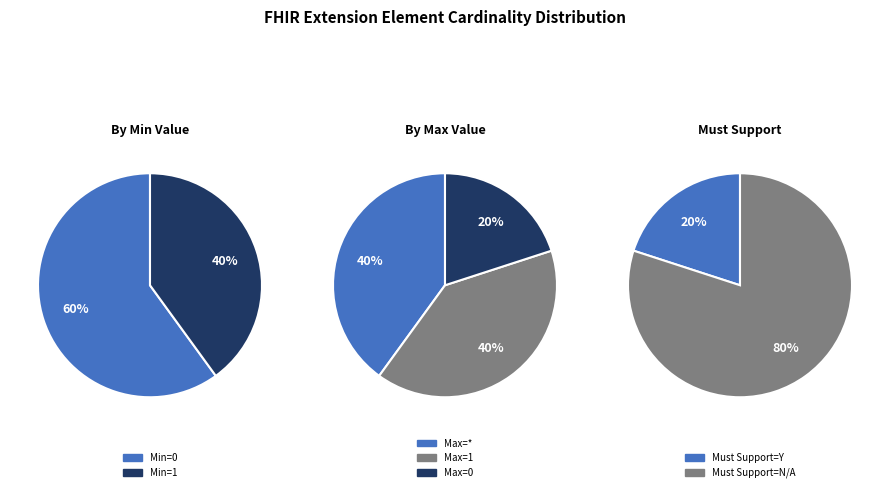

Which category has the biggest portion of the pie?

3